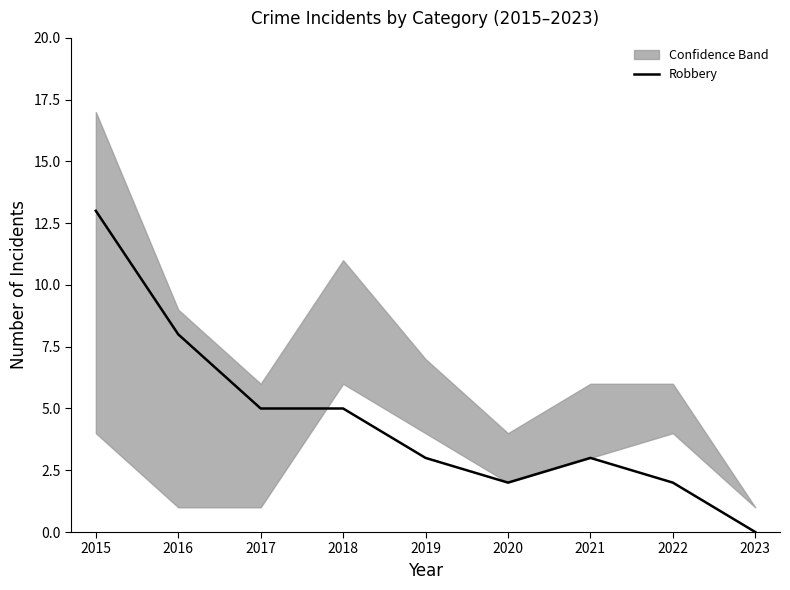

Count the number of values greater than 3.

4